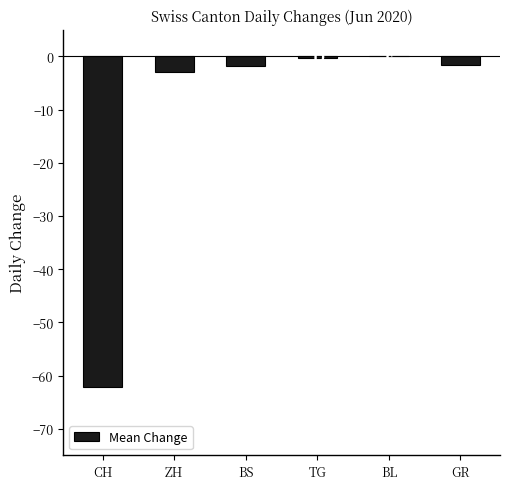

What is the change in value from CH to BS?

+60.3